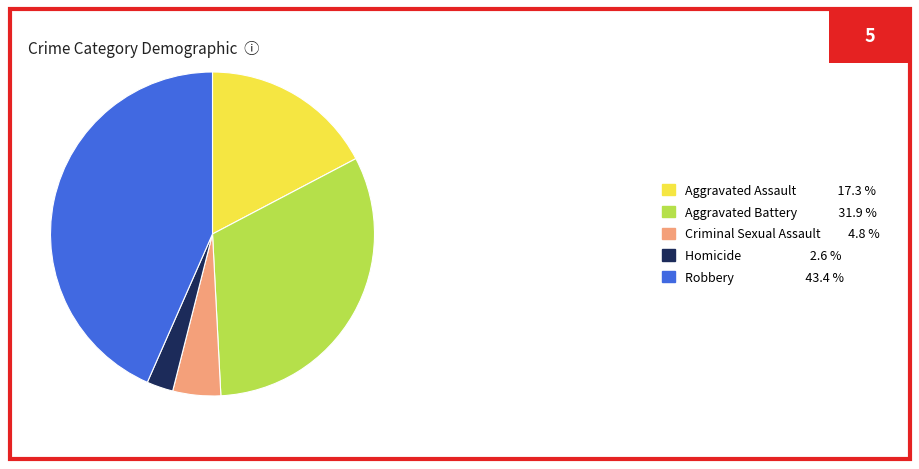

Is the sum of Aggravated Assault 17.3 % and Robbery 43.4 % greater than half?

Yes